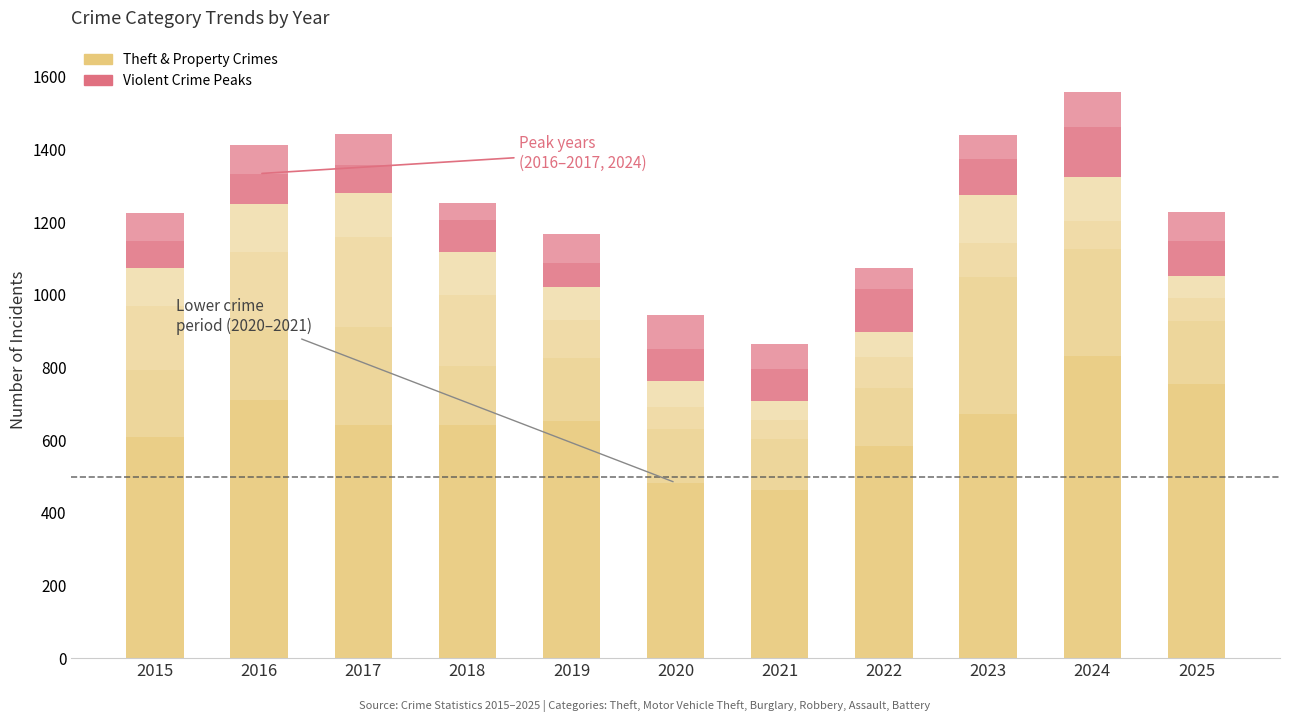

How many categories are shown in the chart?

11